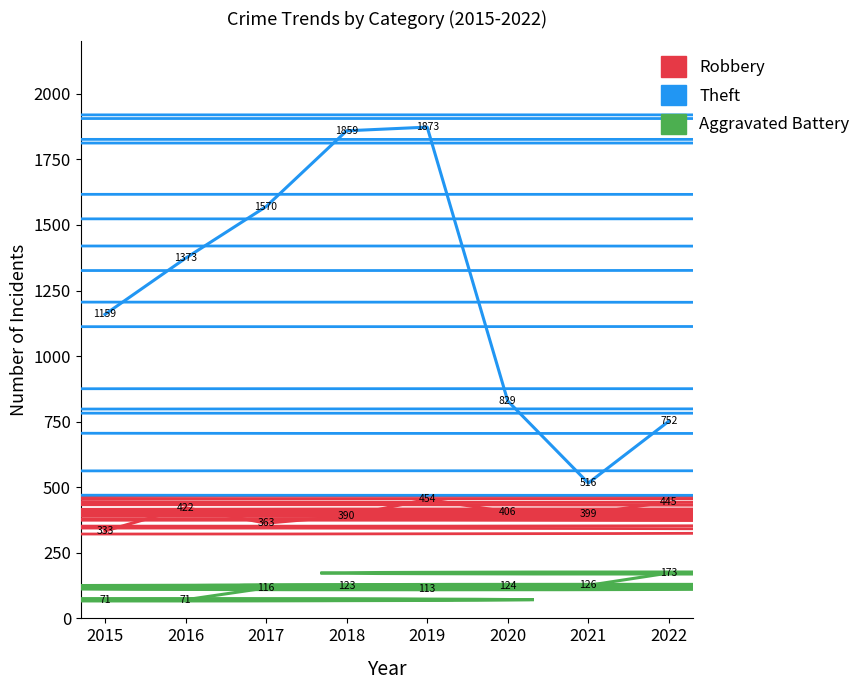

The Aggravated Battery series shows 71 at 2016. True or false?

True